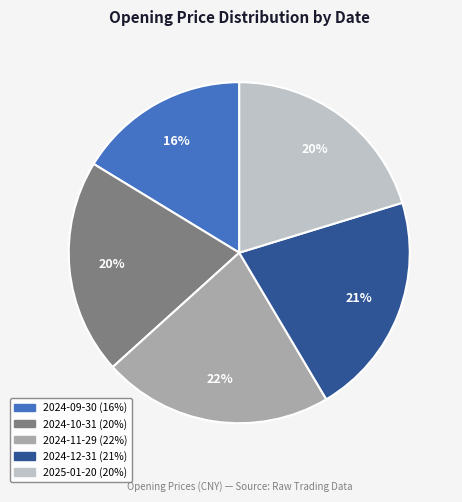

To the nearest percent, what portion does 2024-09-30 represent?

16%